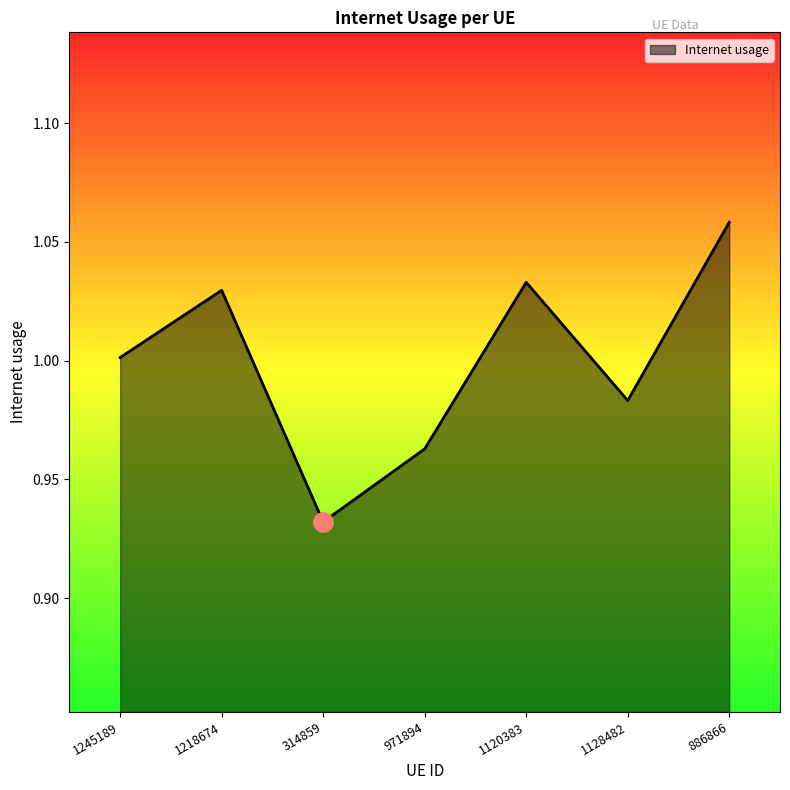

Is it true that the value at 971894 is 0.5?

False